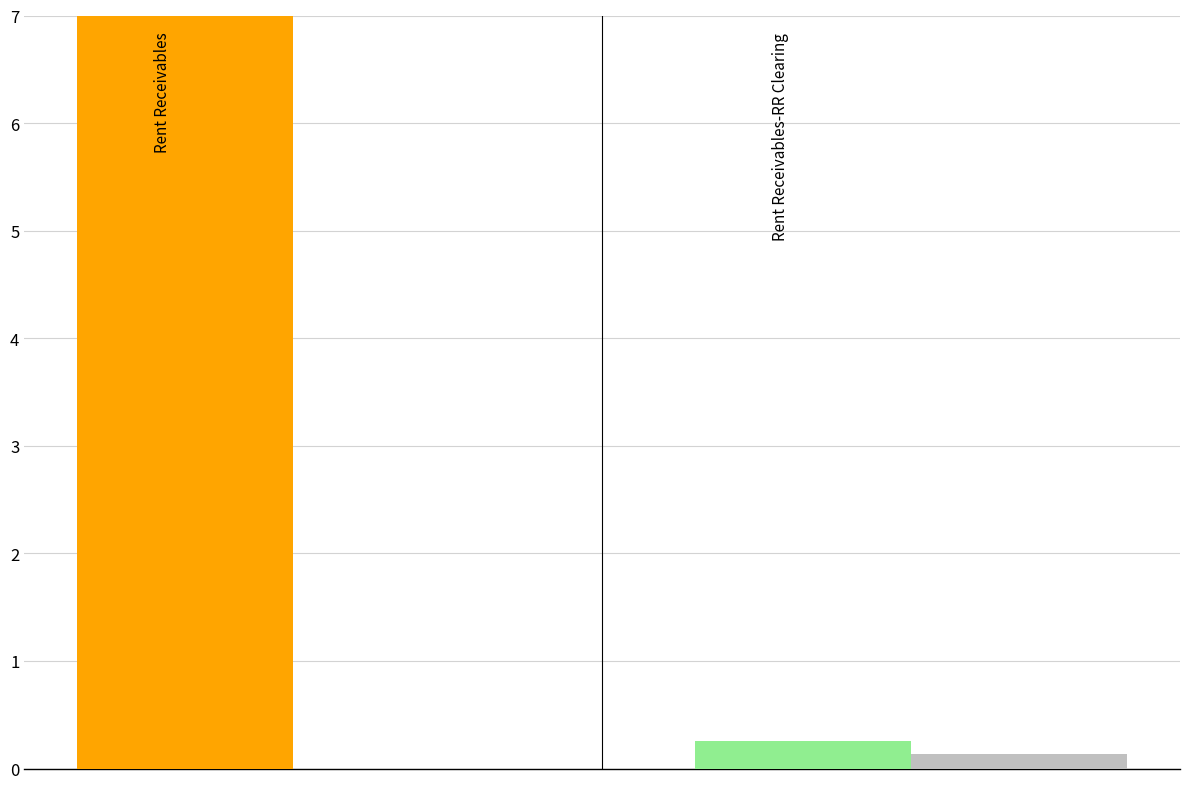

What is the average value of the Total Debit (100k) series?

0.1